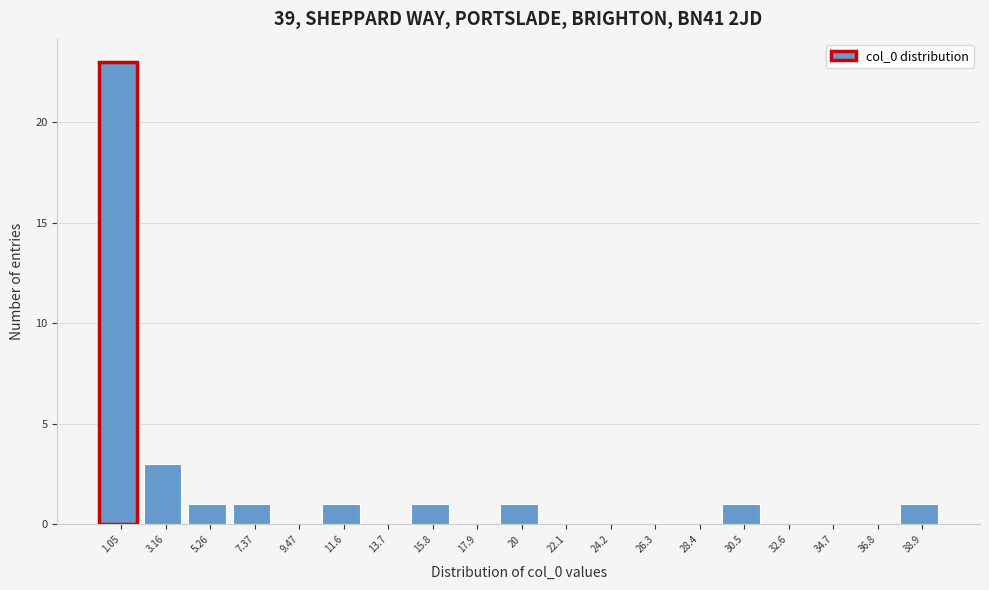

Which range on the x-axis has the tallest bar?

0.0 to 2.0